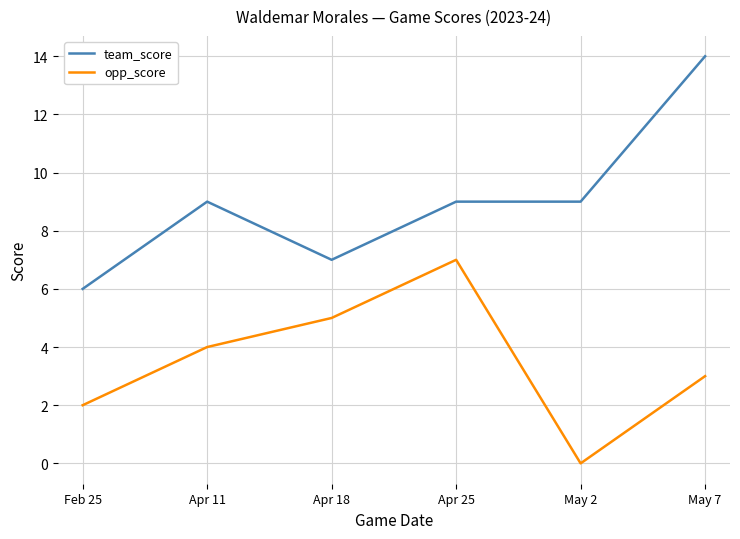

What value does the team_score series have at Apr 11?

9